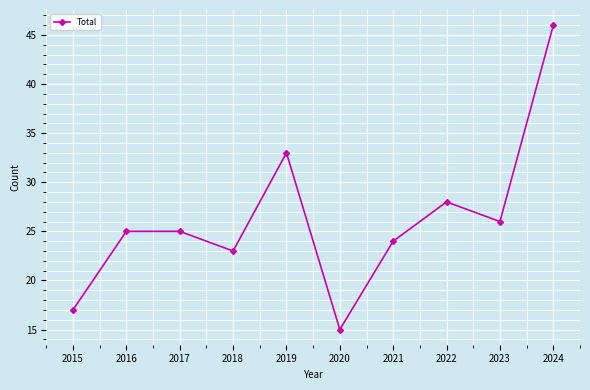

What is the value of the 6th point from the left?

15